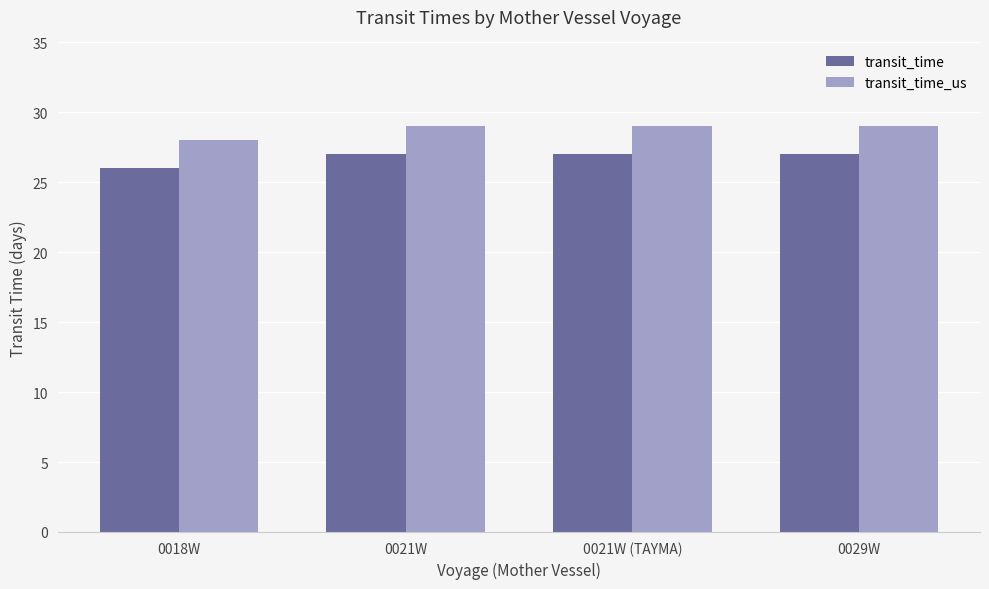

Reading left to right, extract all data points from this chart.

transit_time: 0018W=26	0021W=27	0021W (TAYMA)=27	0029W=27
transit_time_us: 0018W=28	0021W=29	0021W (TAYMA)=29	0029W=29